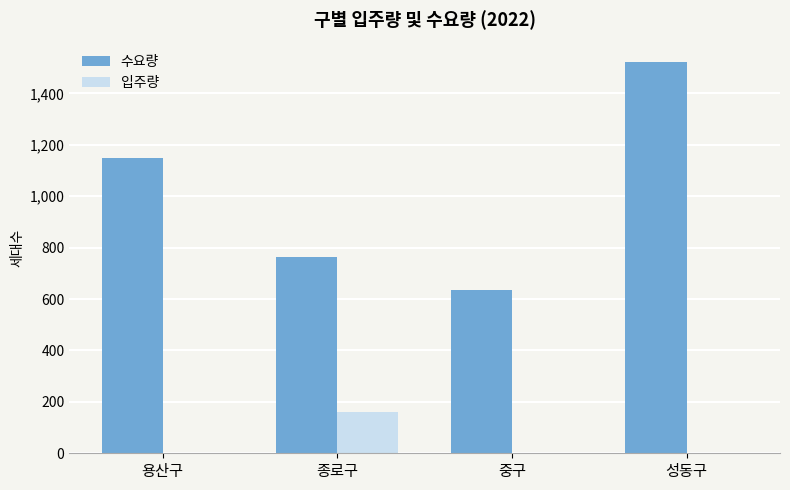

What is the sum of the 입주량 values at 종로구 and 중구?

159